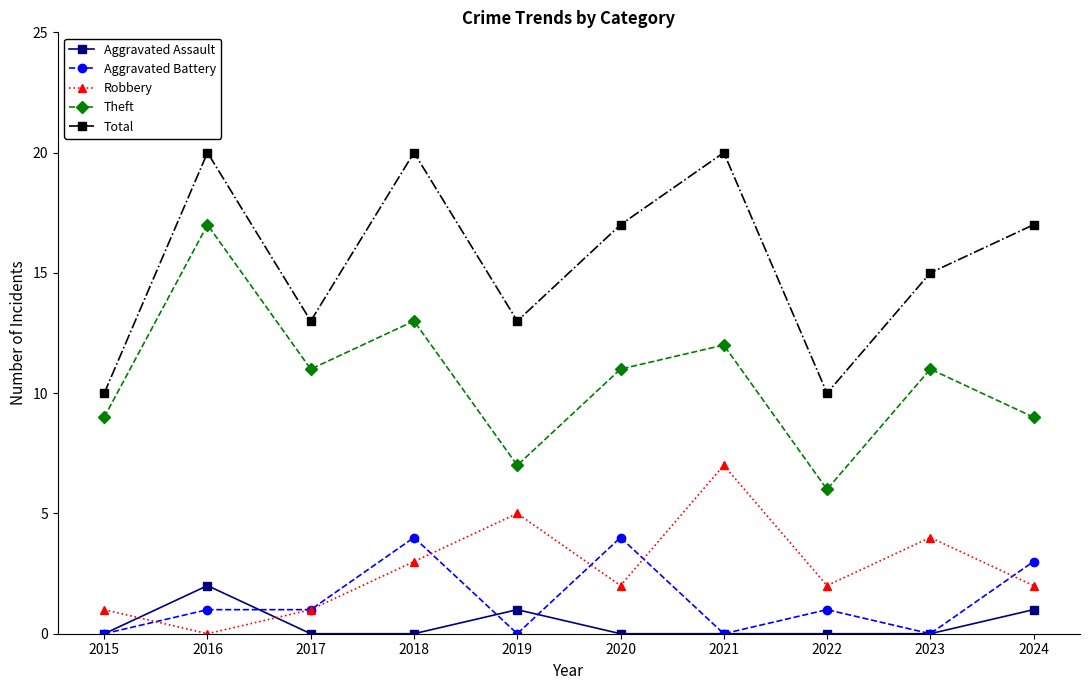

How many categories are shown in the chart?

10